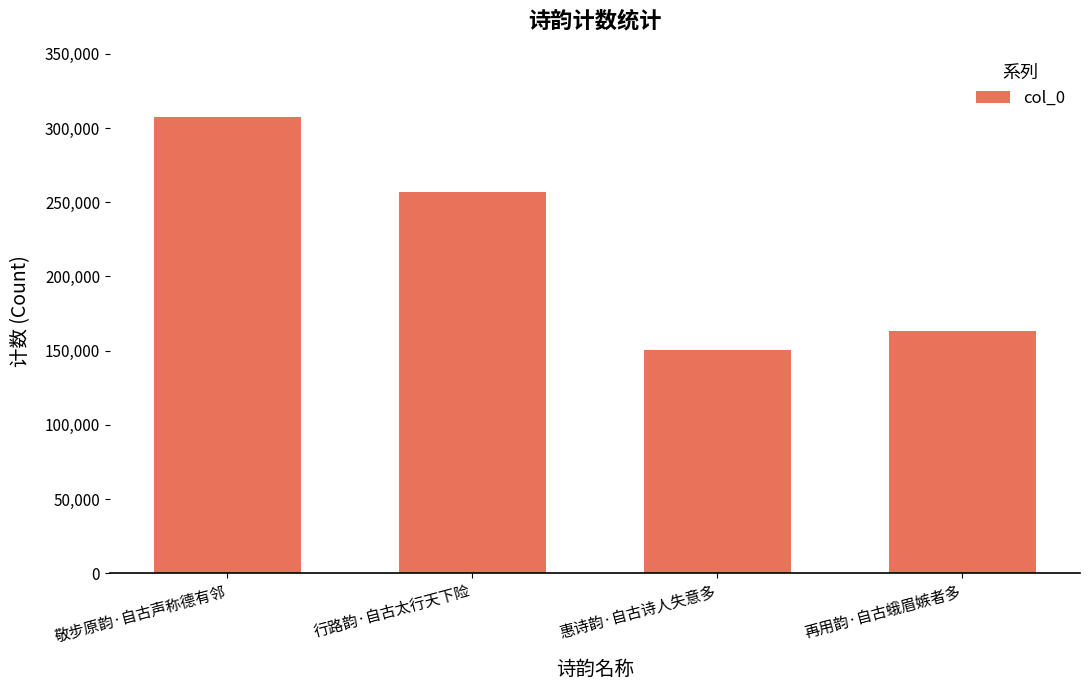

Where does the data first go above 257152?

敬步原韵·自古声称德有邻